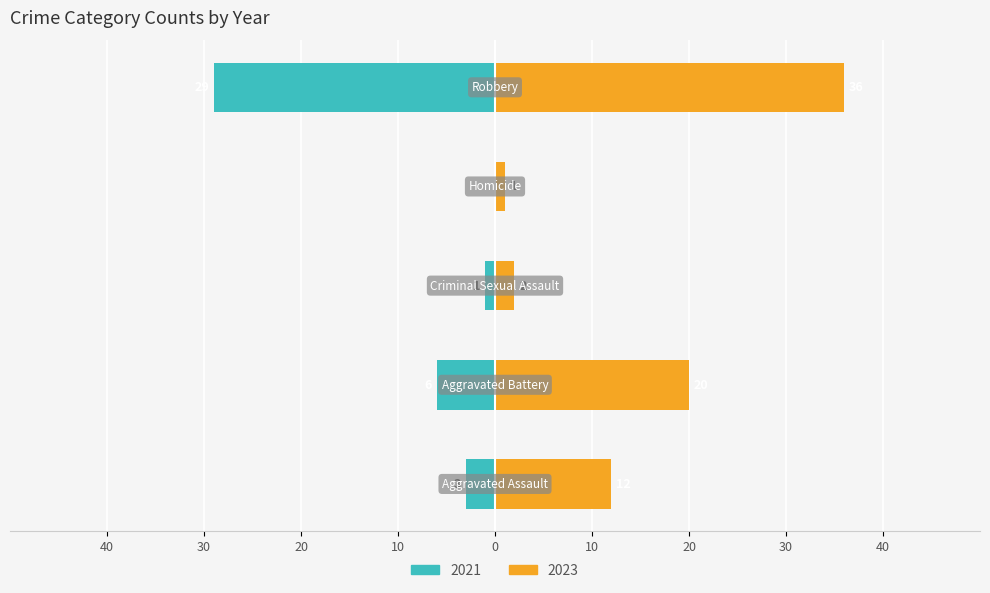

What position from the right is Homicide?

2